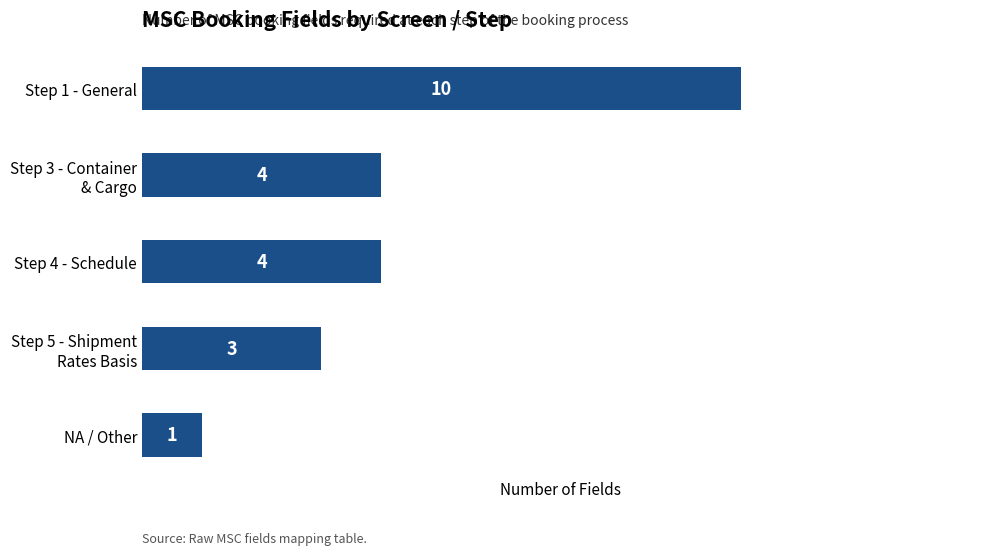

Reading bottom to top, transcribe all the data shown in this chart.

1	3	4	4	10